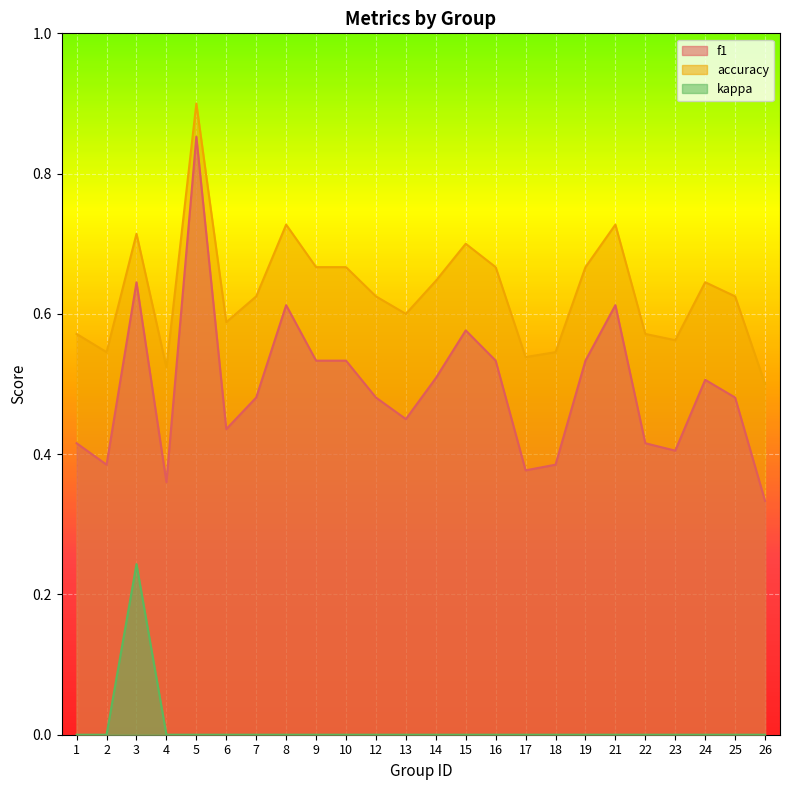

Read the f1 value at 16.

0.5